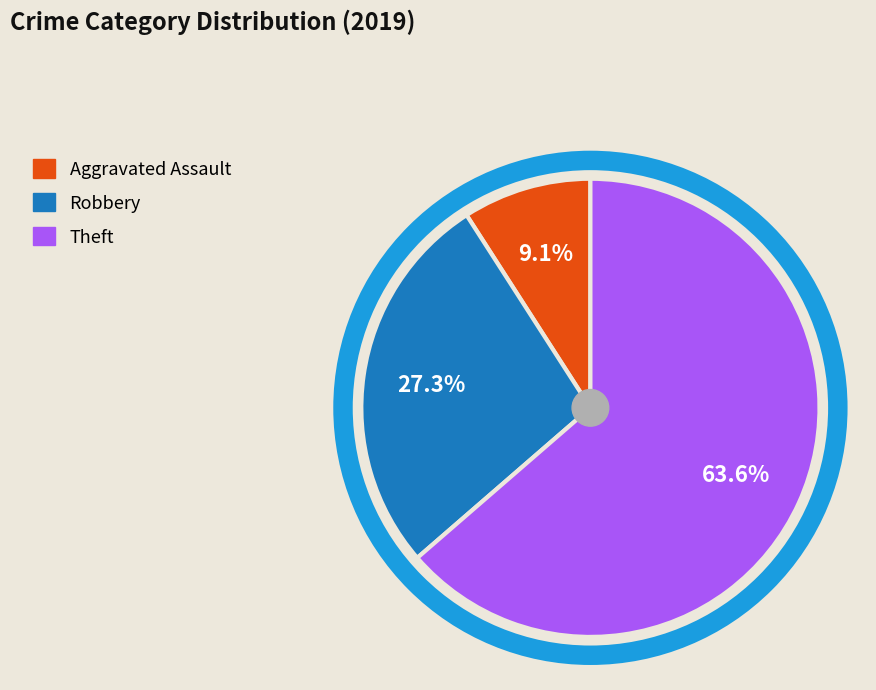

Is there a majority slice in this chart?

Yes